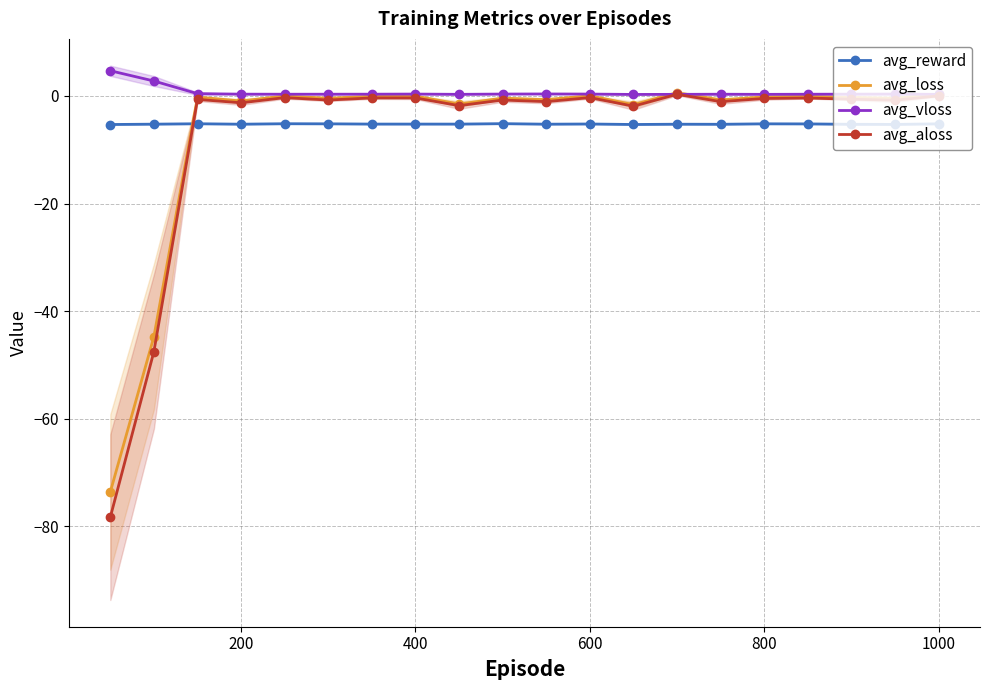

True or false: avg_reward has more than 1 points higher than both neighbors.

True